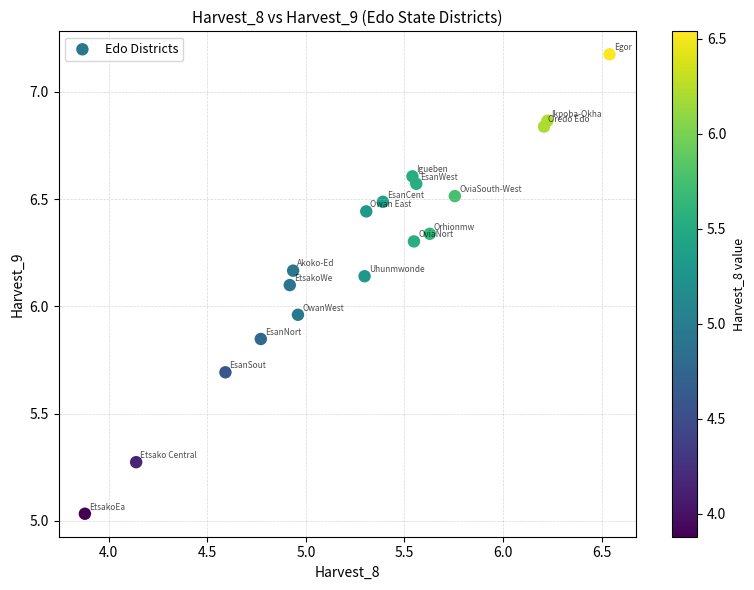

What is the range of Y values (max minus min)?

2.1